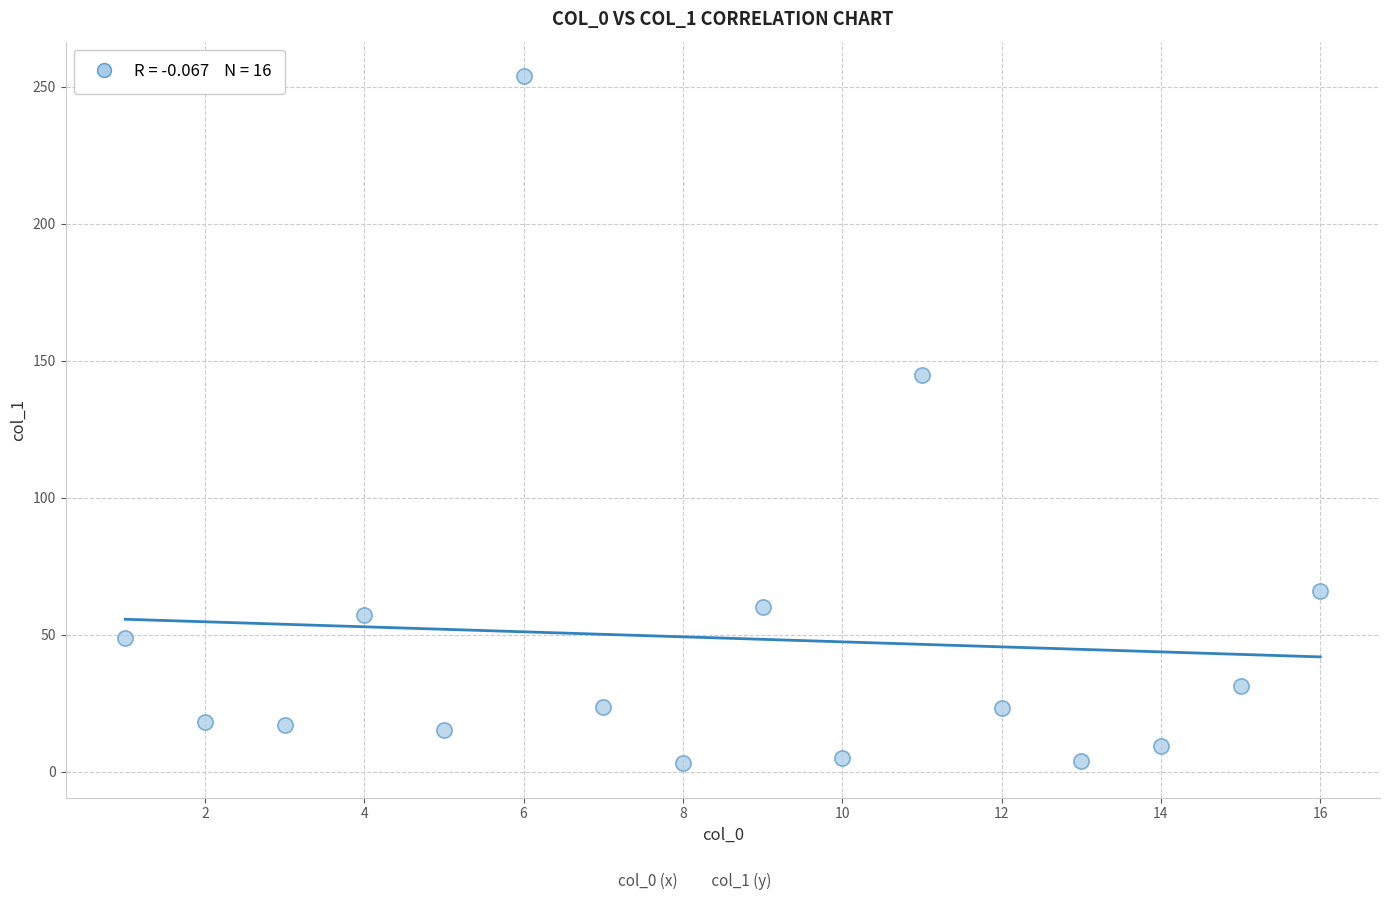

What is the range of X values (max minus min)?

15.0